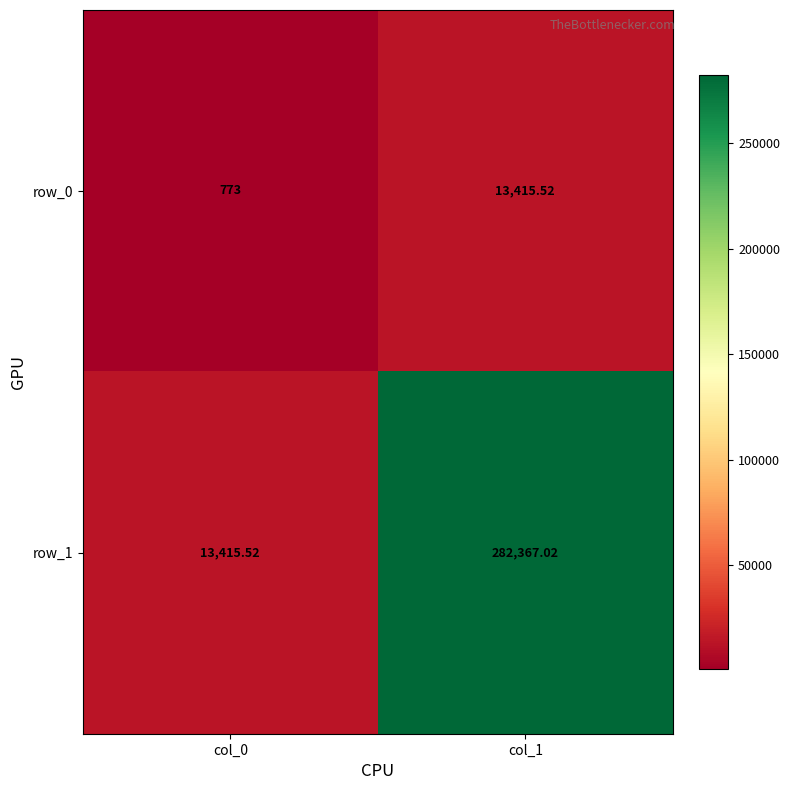

Between col_0 and col_1, which is larger?

col_1